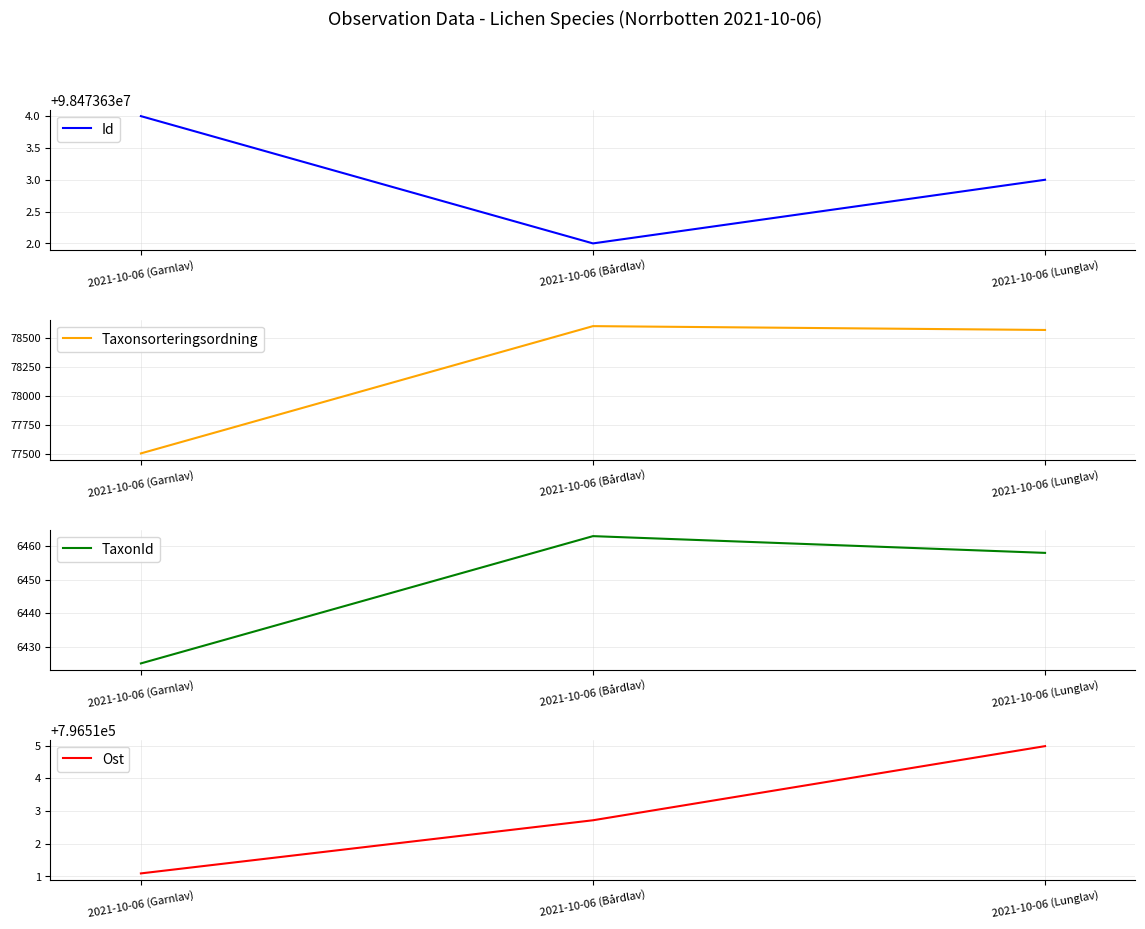

The Id series shows 163383785.2 at 2021-10-06 (Lunglav). True or false?

False